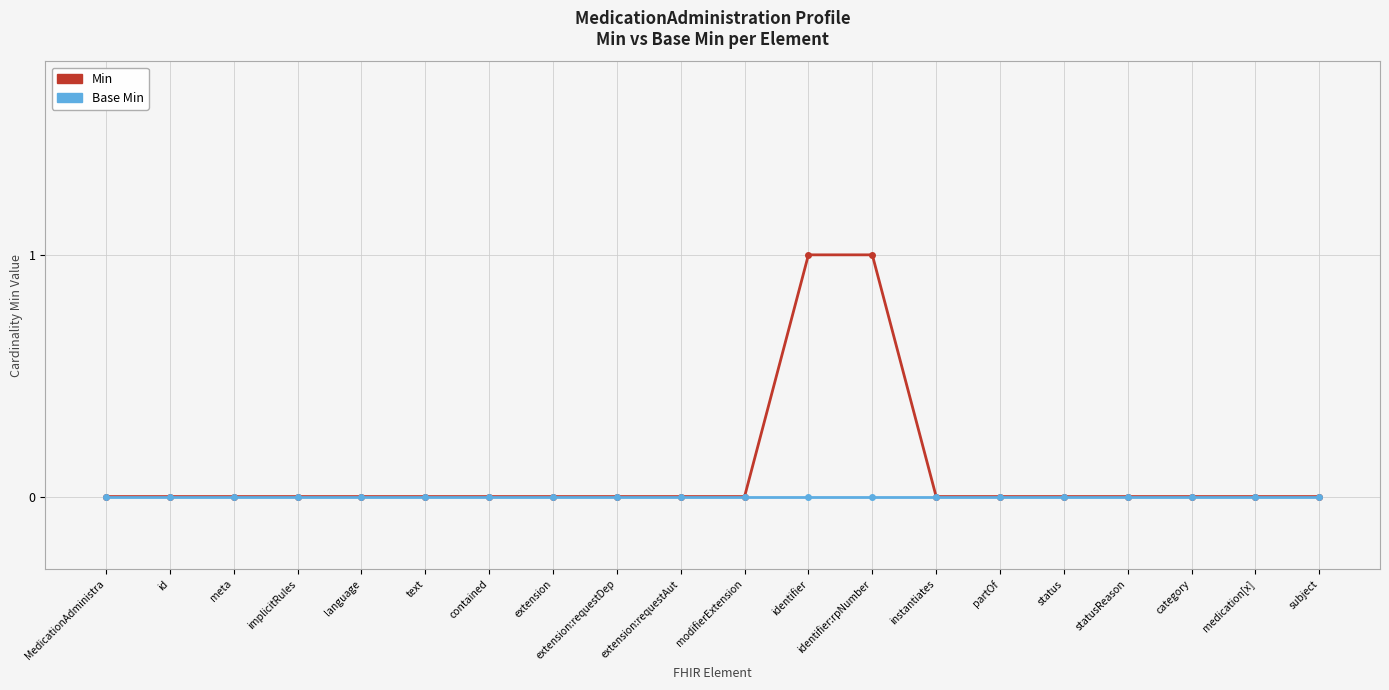

Which series has the largest total across all categories?

Min